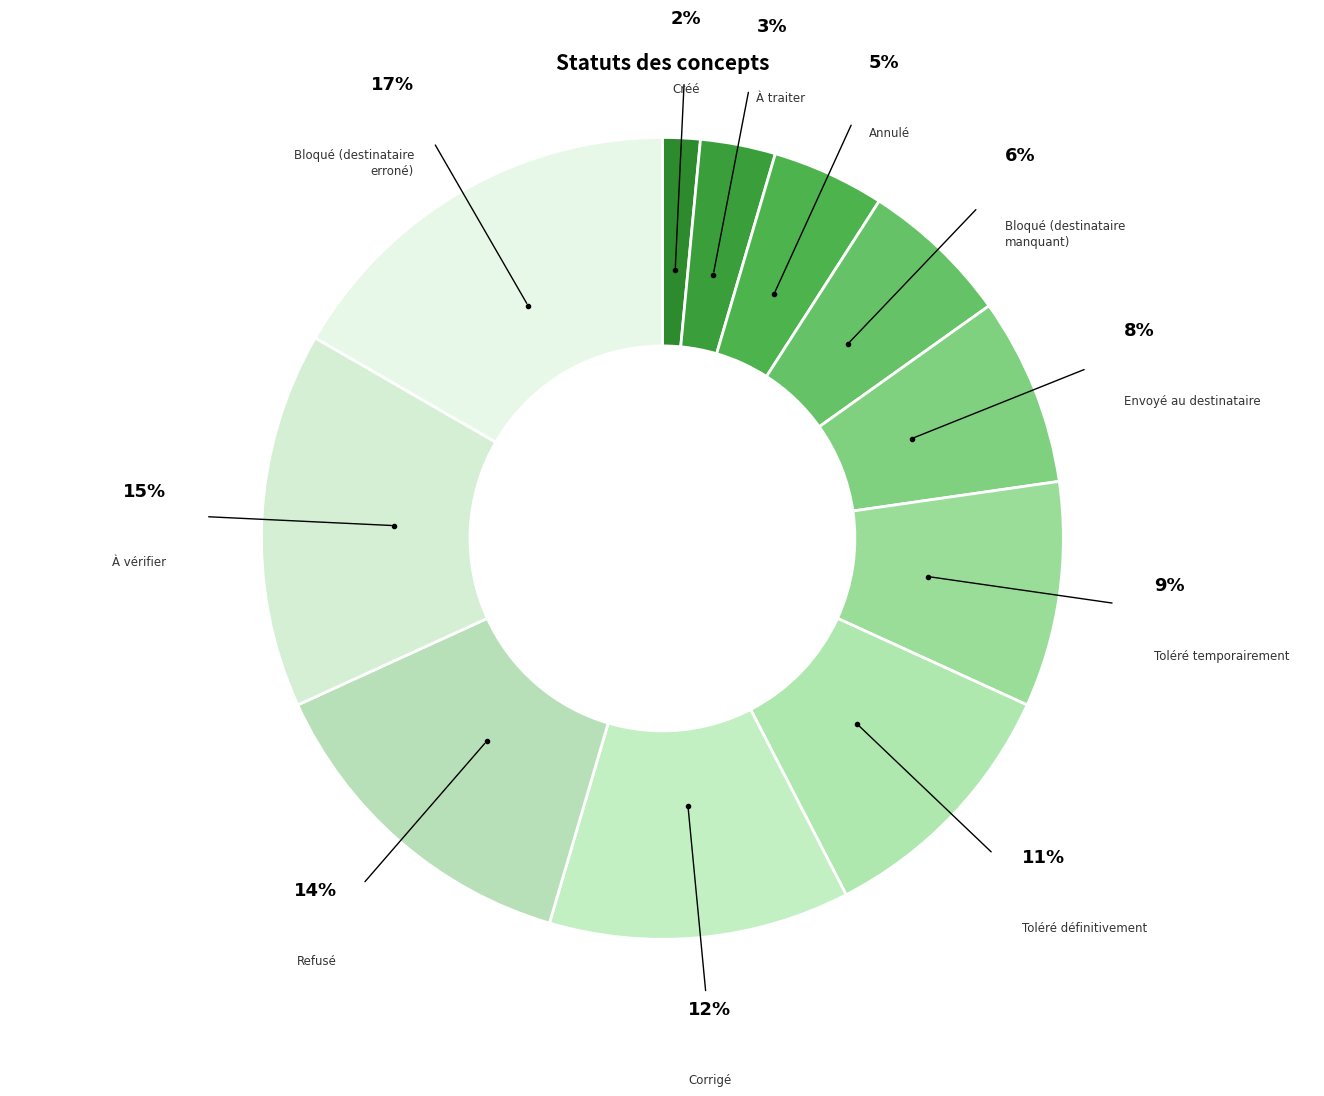

How many slices are in this pie chart?

11